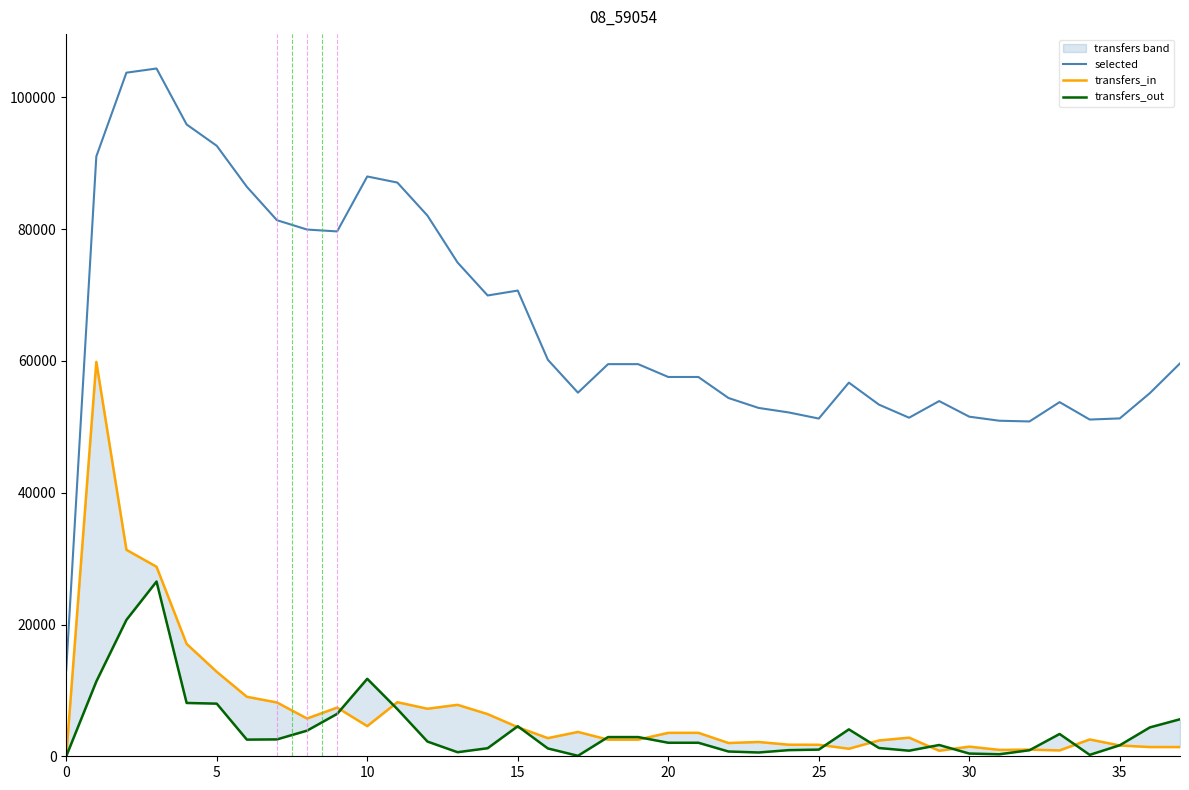

How many categories are shown in the chart?

38